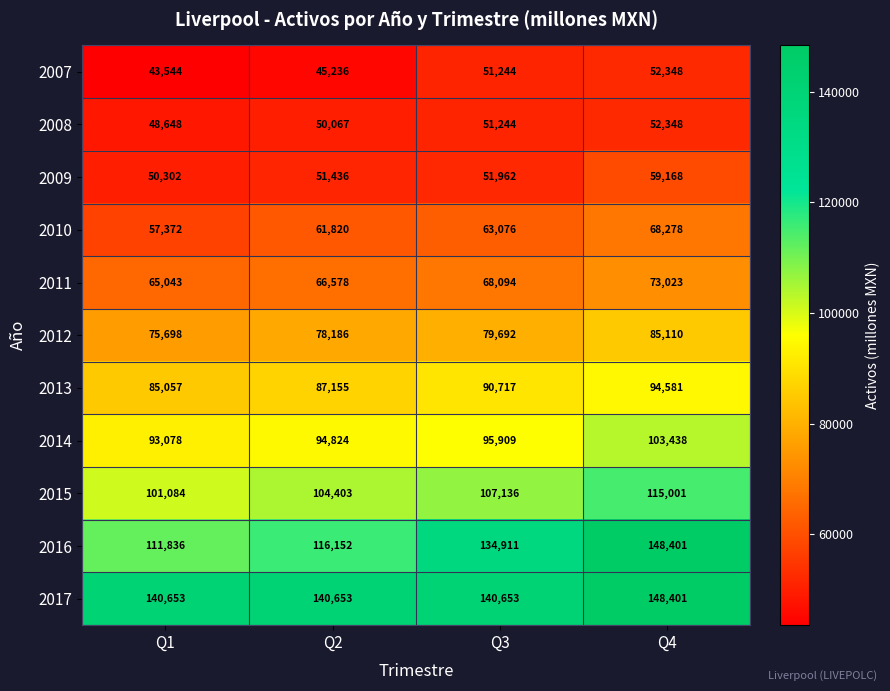

Is the value of 2008 at Q4 greater than the value of 2013 at Q4?

No